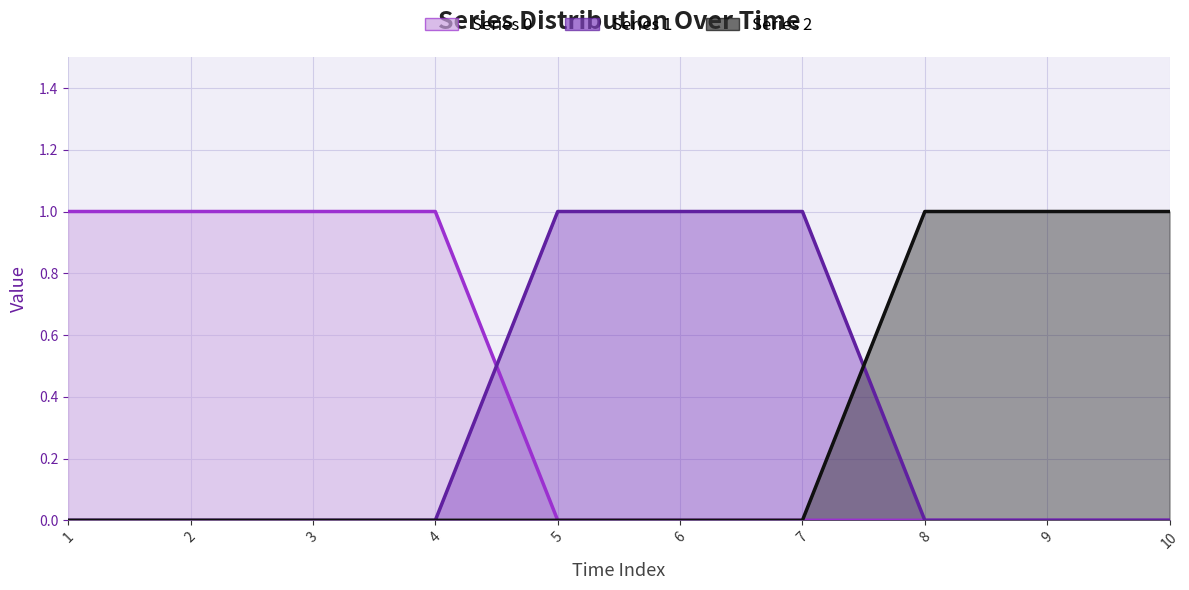

Reading left to right, extract all data points from this chart.

0 line: 1=1	2=1	3=1	4=1	5=0	6=0	7=0	8=0	9=0	10=0
1 line: 1=0	2=0	3=0	4=0	5=1	6=1	7=1	8=0	9=0	10=0
2 line: 1=0	2=0	3=0	4=0	5=0	6=0	7=0	8=1	9=1	10=1